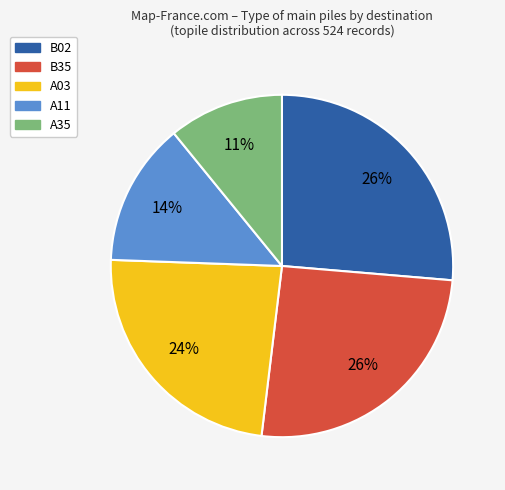

To the nearest percent, what is the difference between the largest and smallest slice percentages?

15%